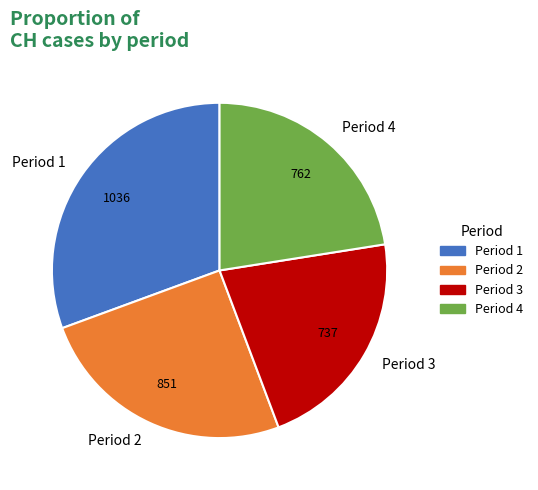

Does any single category account for the majority?

No